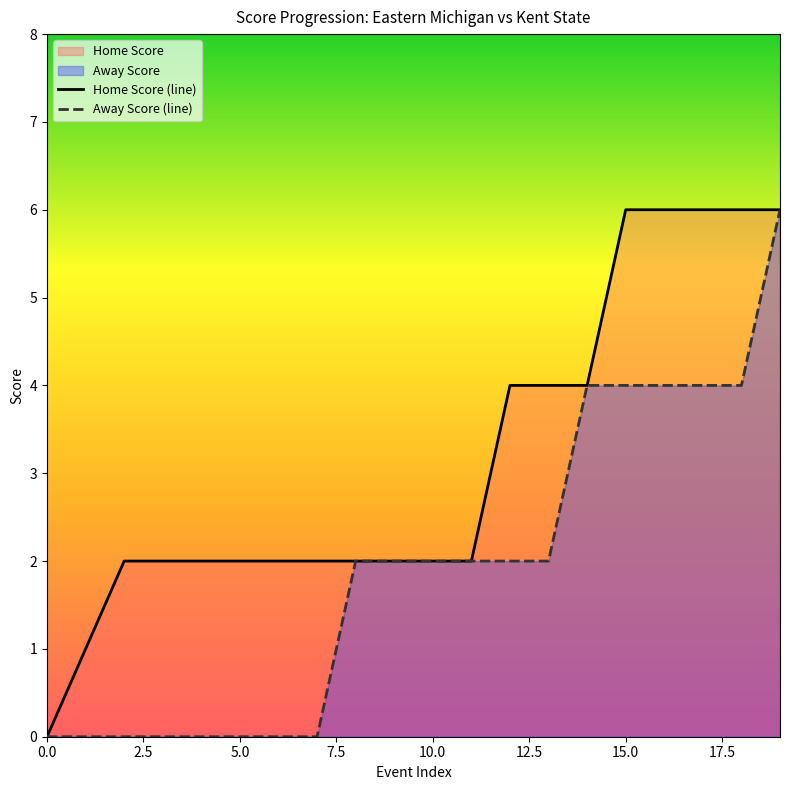

The value of Away Score (line) at 5.0 is 0. True or false?

True